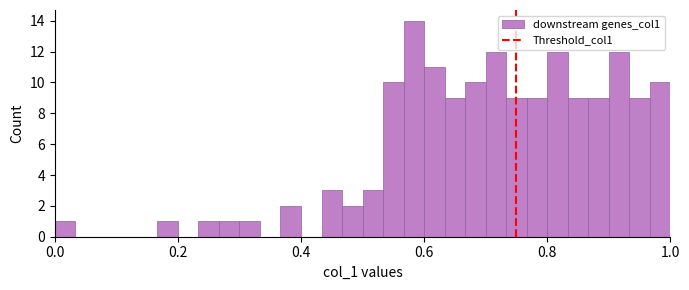

Around what value on the x-axis is the tallest bar? Give the approximate position of its centre, as read against the axis.

0.58